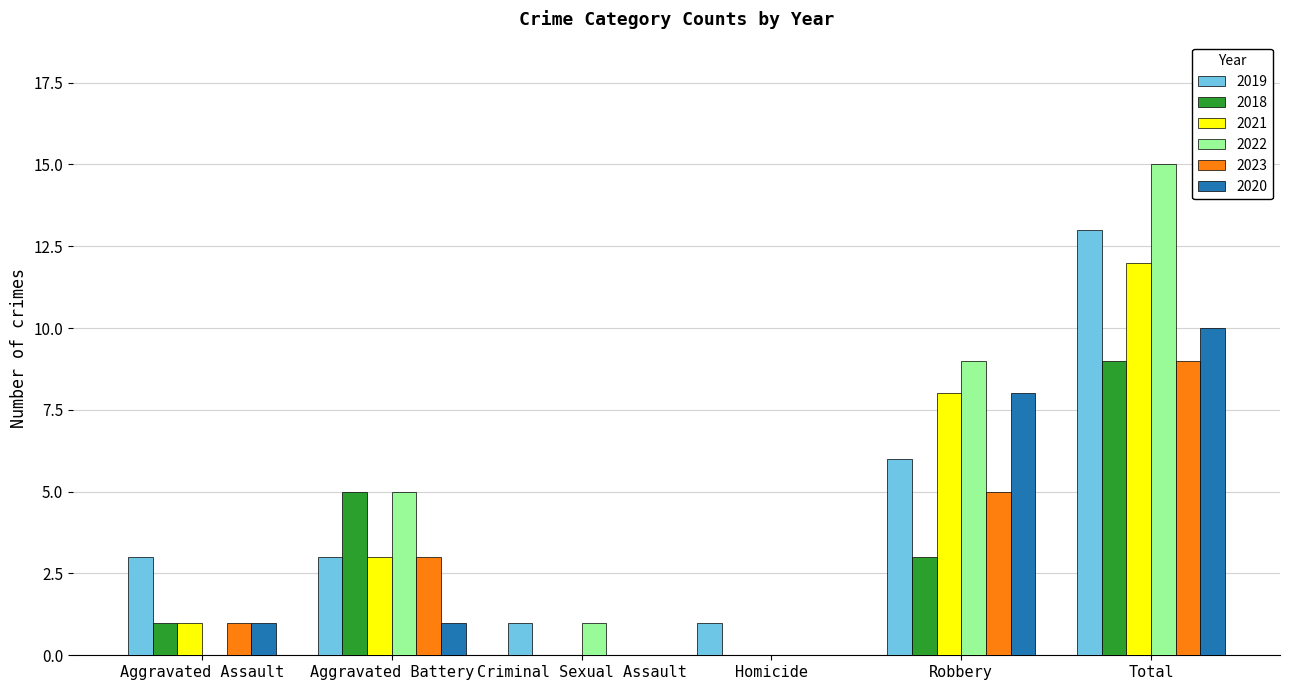

What is the highest value of the 2021 series?

12